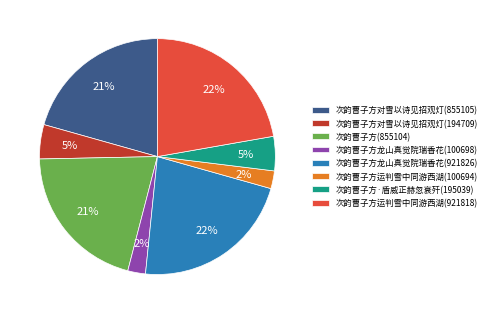

To the nearest percent, what is the difference between the largest and smallest slice percentages?

20%